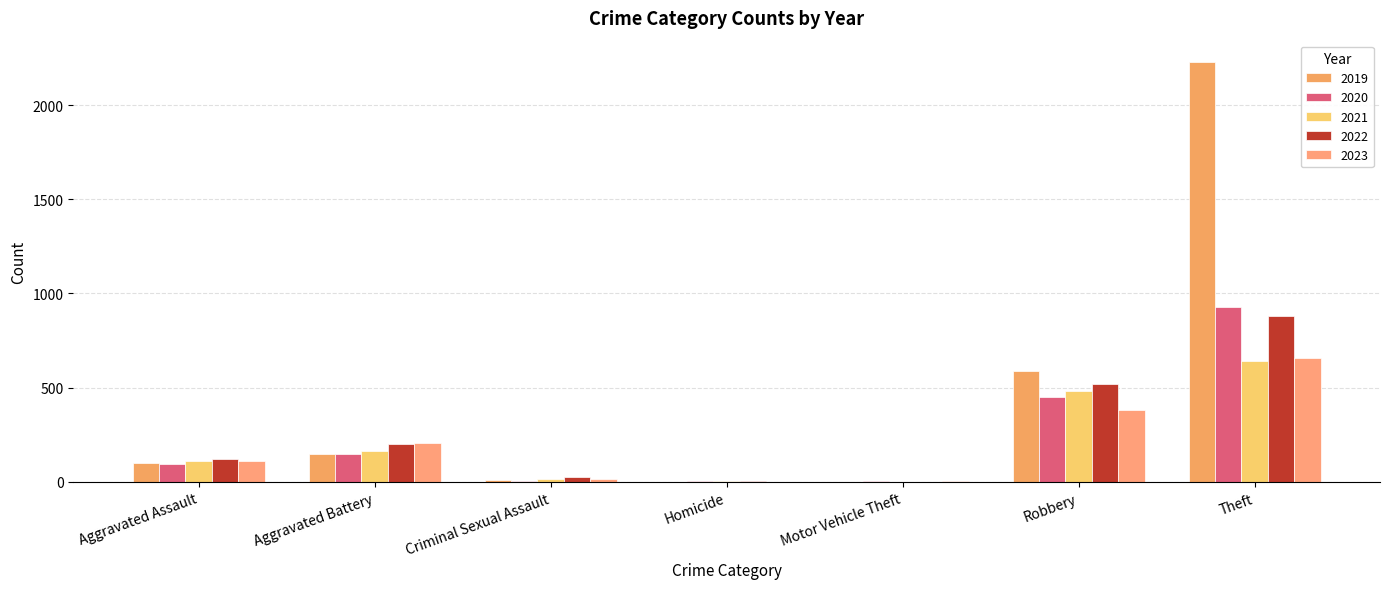

How many distinct data groups are displayed?

5